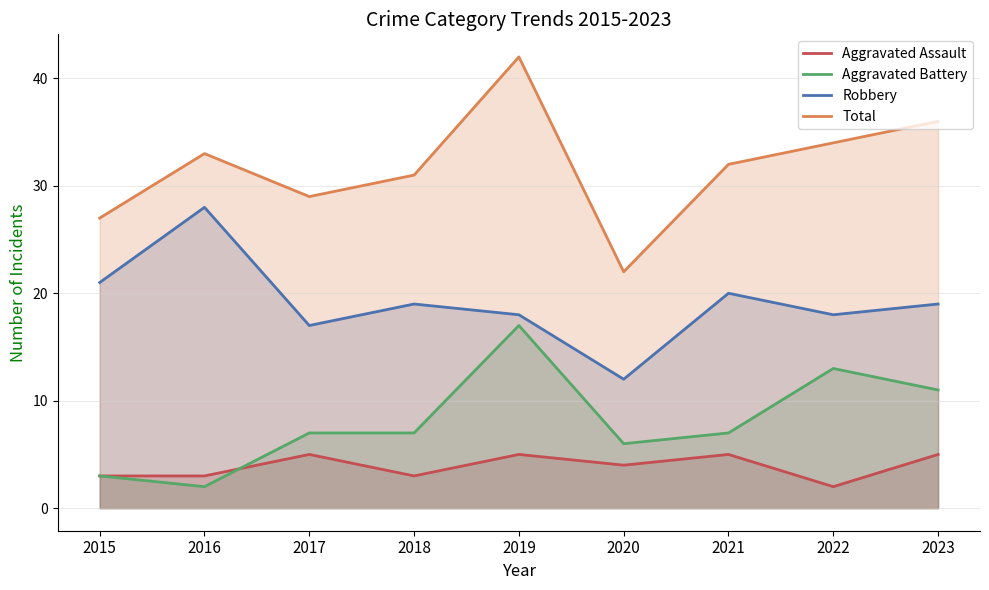

True or false: Robbery and Aggravated Assault cross at least once.

False